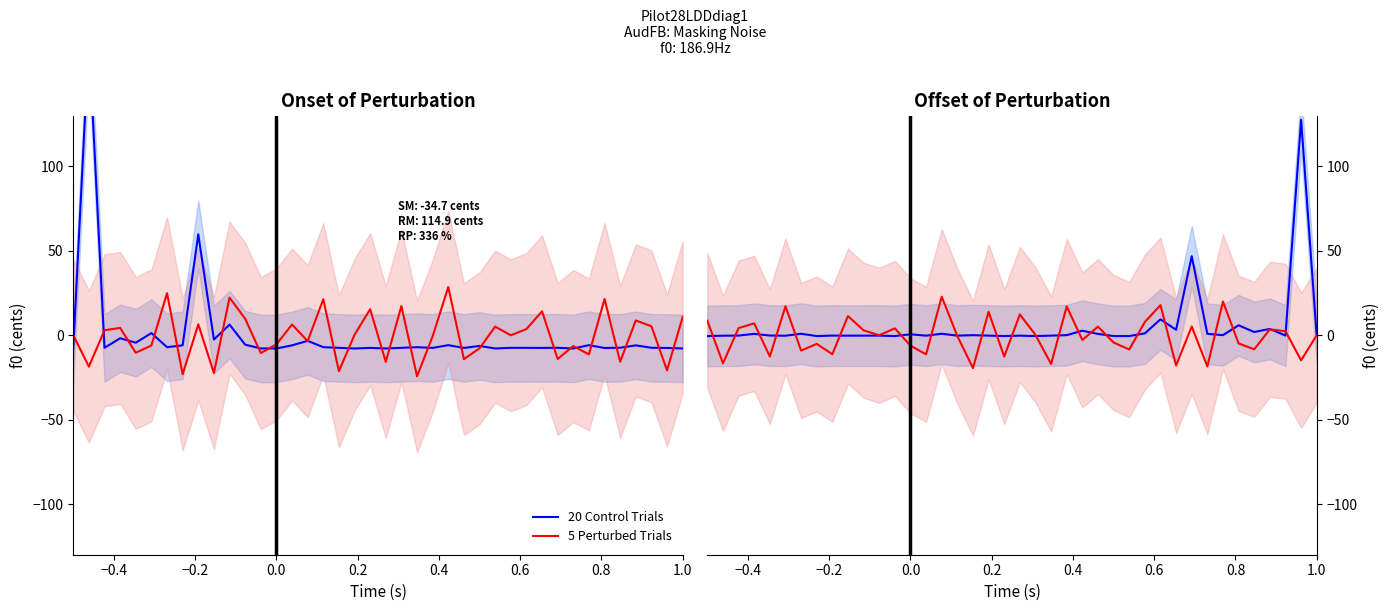

Rank the series by their average value, from lowest to highest.

5 Perturbed Trials, 20 Control Trials